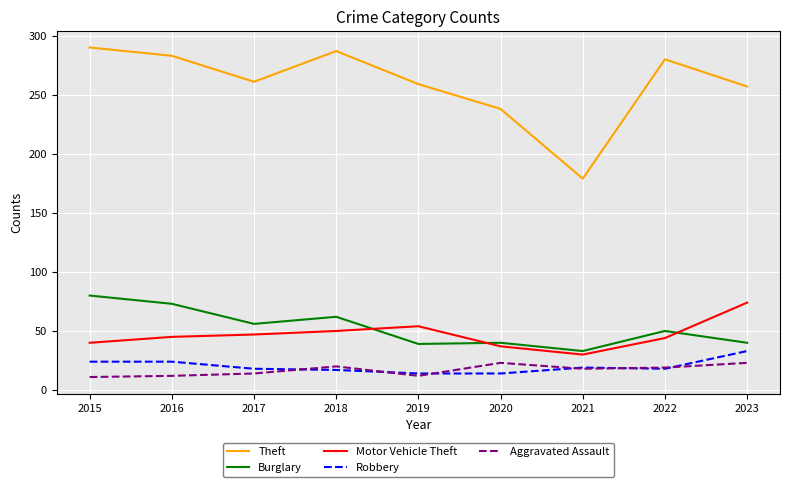

At 2015, list the series in order from smallest to largest.

Aggravated Assault, Robbery, Motor Vehicle Theft, Burglary, Theft